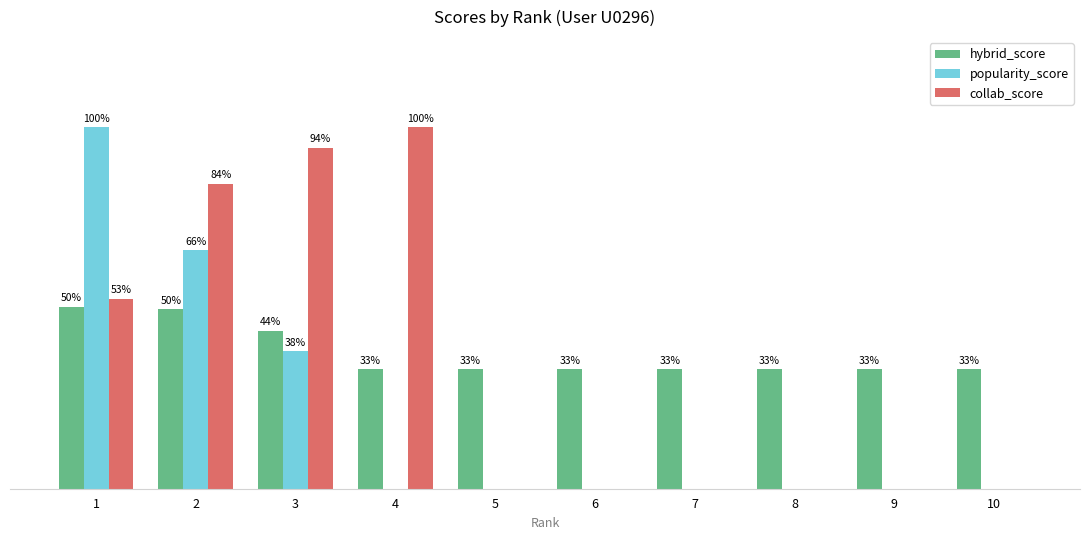

The popularity_score series shows 0.4 at 9. True or false?

False